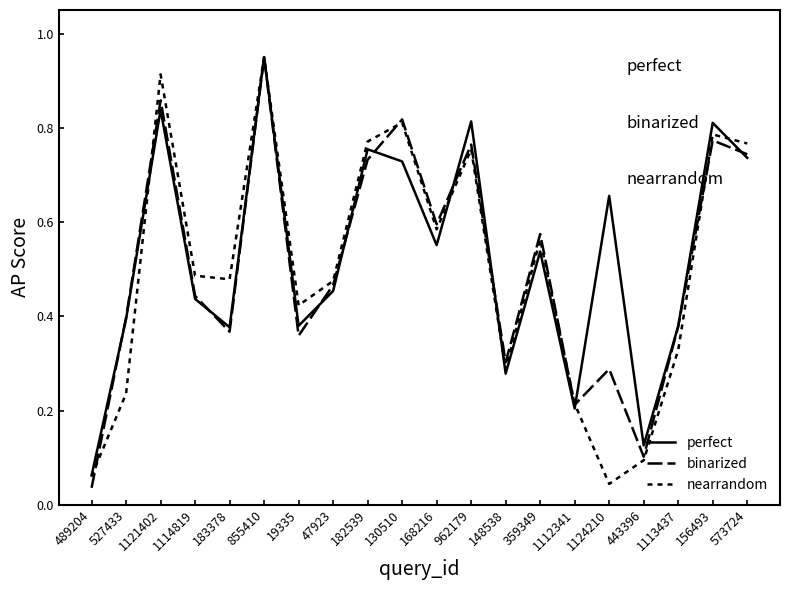

What is the label of the 10th point from the left?

130510